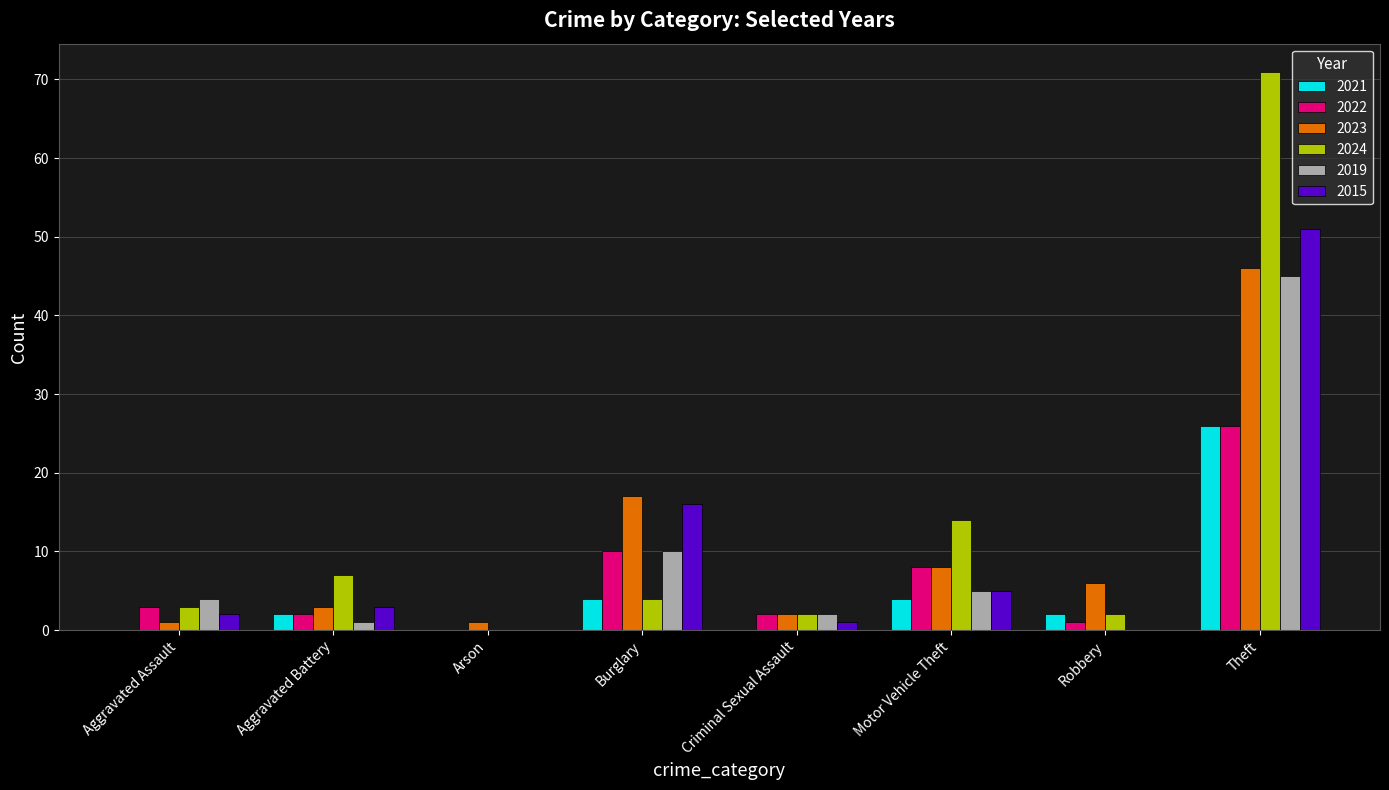

Which series has the largest total across all categories?

2024